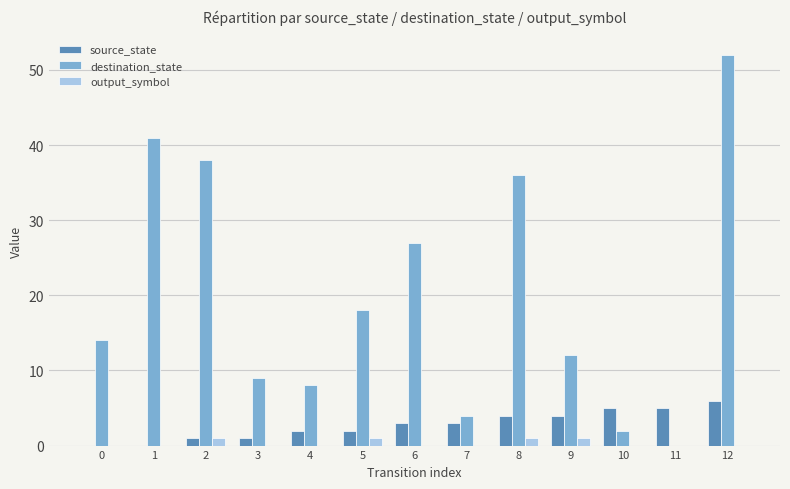

Which series has the widest spread of values?

destination_state